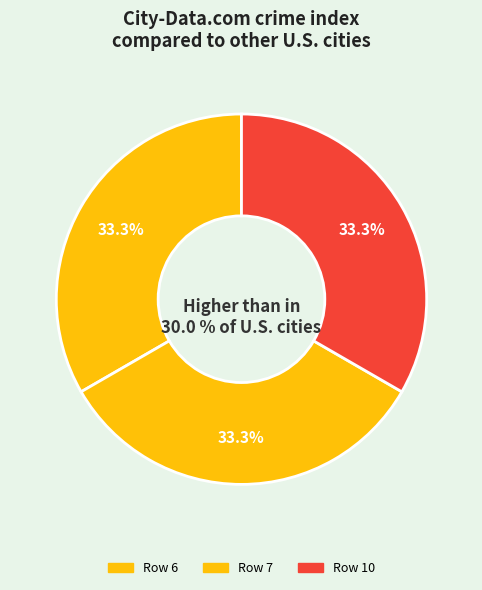

Is 7 the majority of the pie?

No